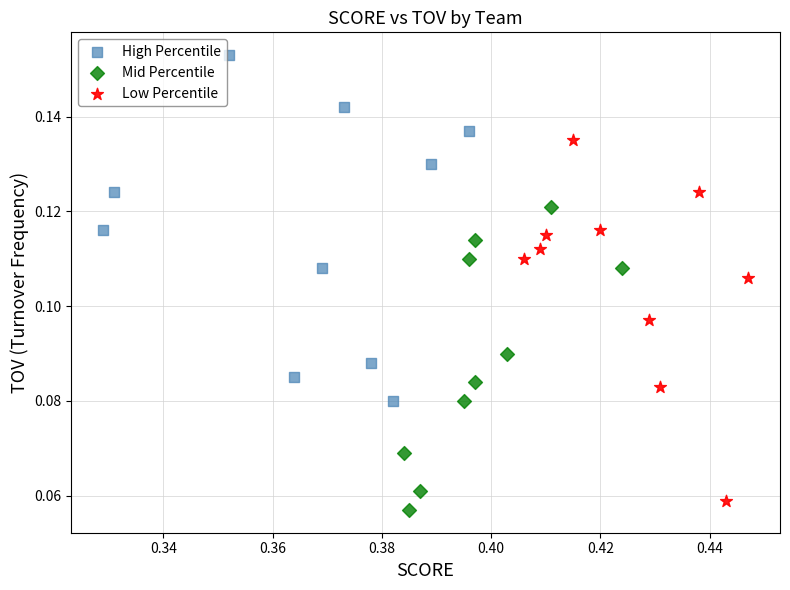

Which series contains the highest Y value?

High Percentile